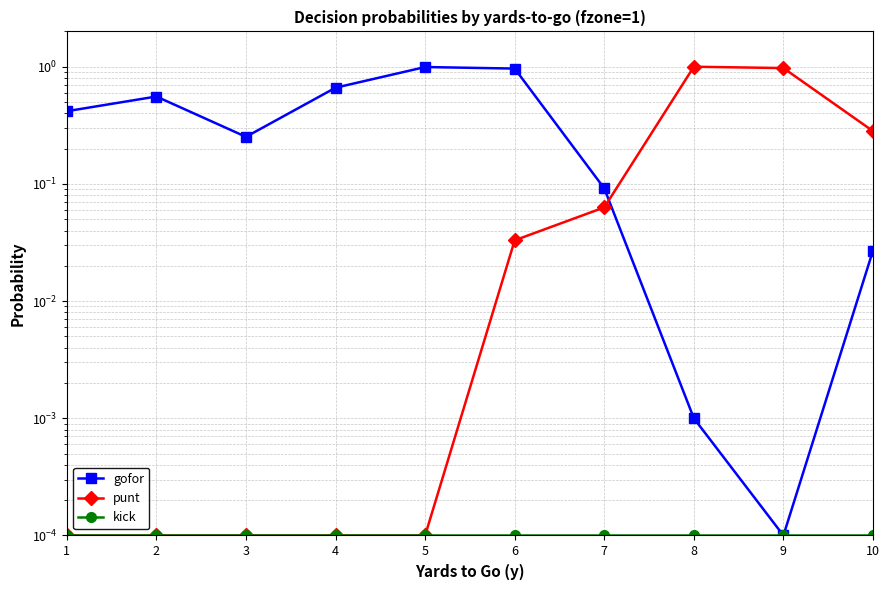

What is the difference between the maximum and minimum values in the gofor series?

1.0